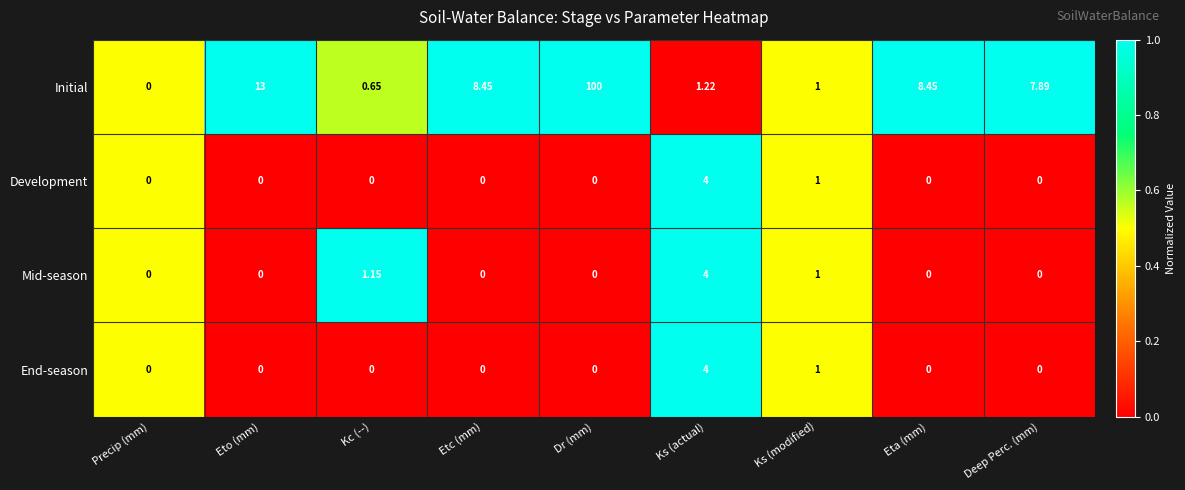

Between Dr (mm) and Ks (actual), which series saw the biggest shift?

Initial